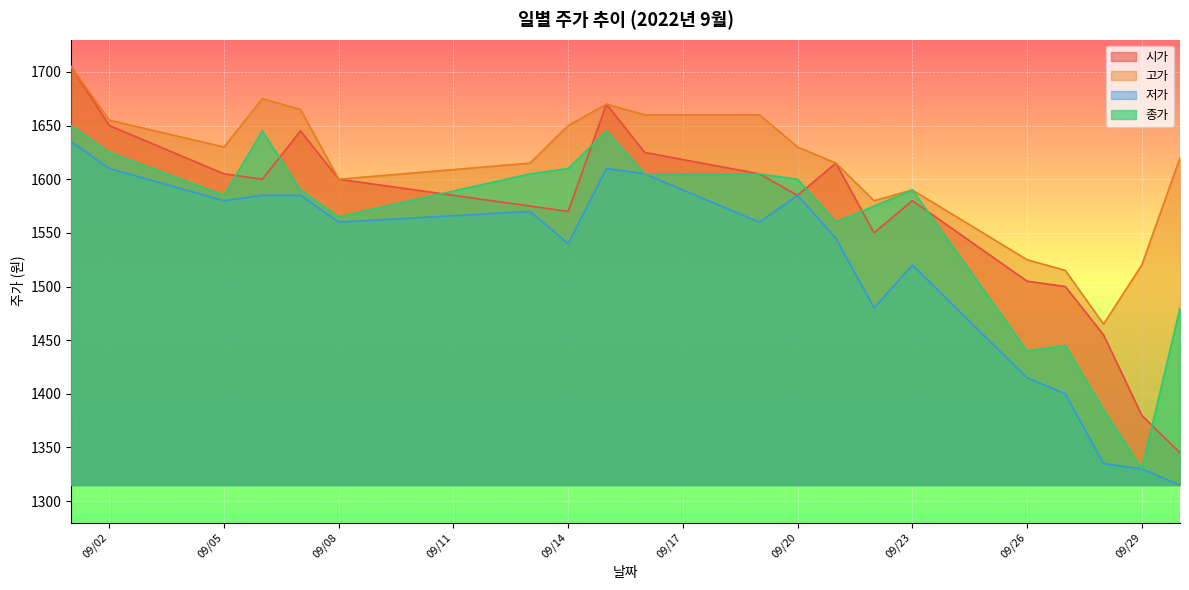

How many data points in 시가 are less than 1600?

10